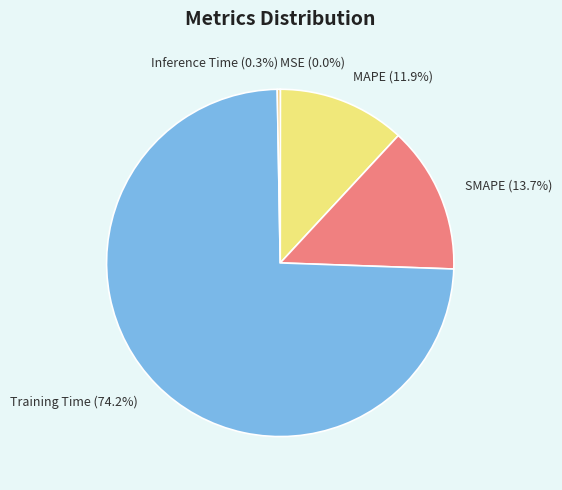

True or false: Training Time accounts for 74% of the total.

True